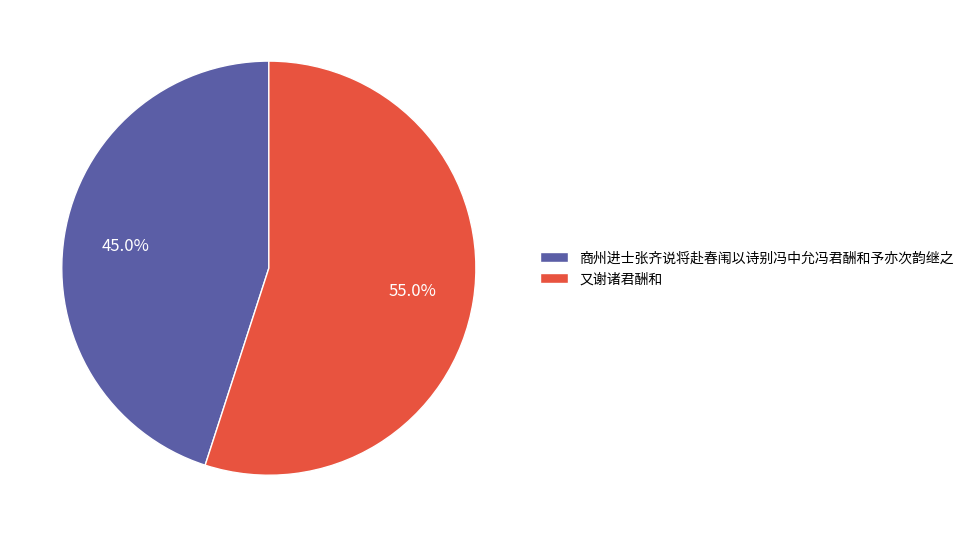

What is the smallest slice in the pie chart?

商州进士张齐说将赴春闱以诗别冯中允冯君酬和予亦次韵继之